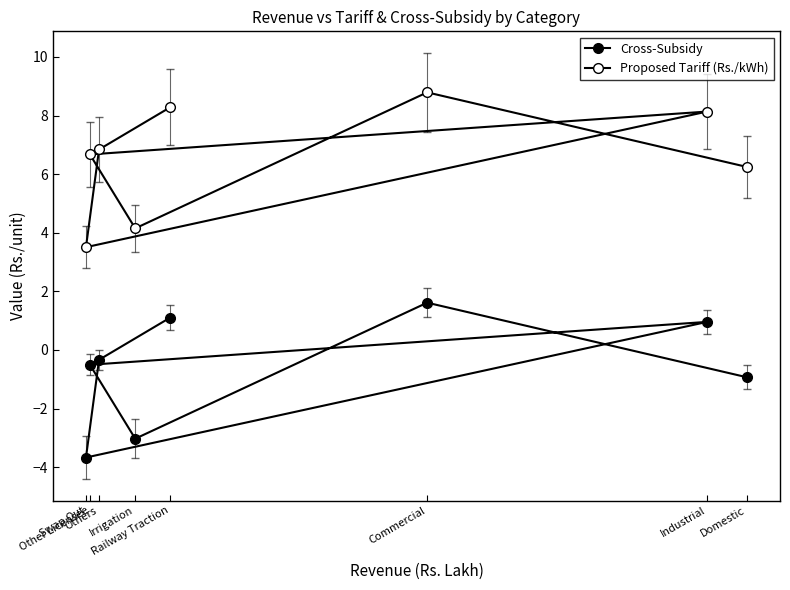

Which series has the largest total across all categories?

Proposed Tariff (Rs./kWh)